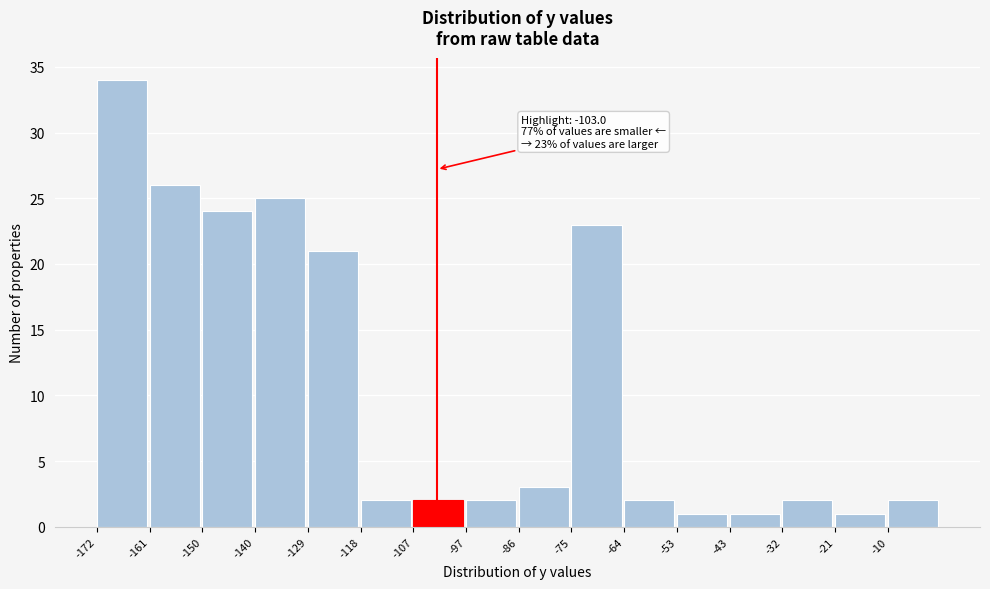

Which range on the x-axis has the tallest bar?

-172 to -162